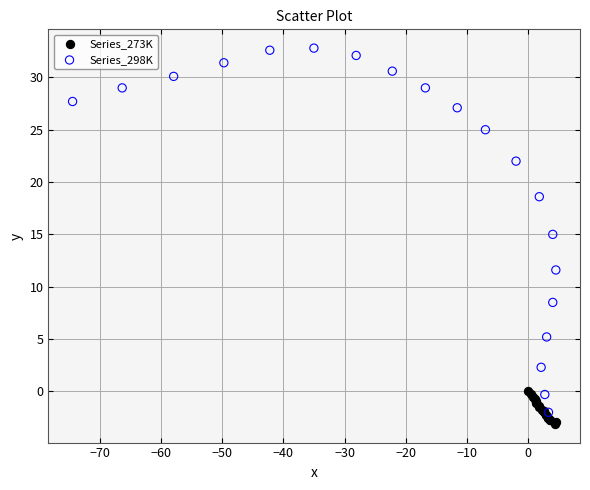

Which series has the largest Y range (max minus min)?

Series_298K